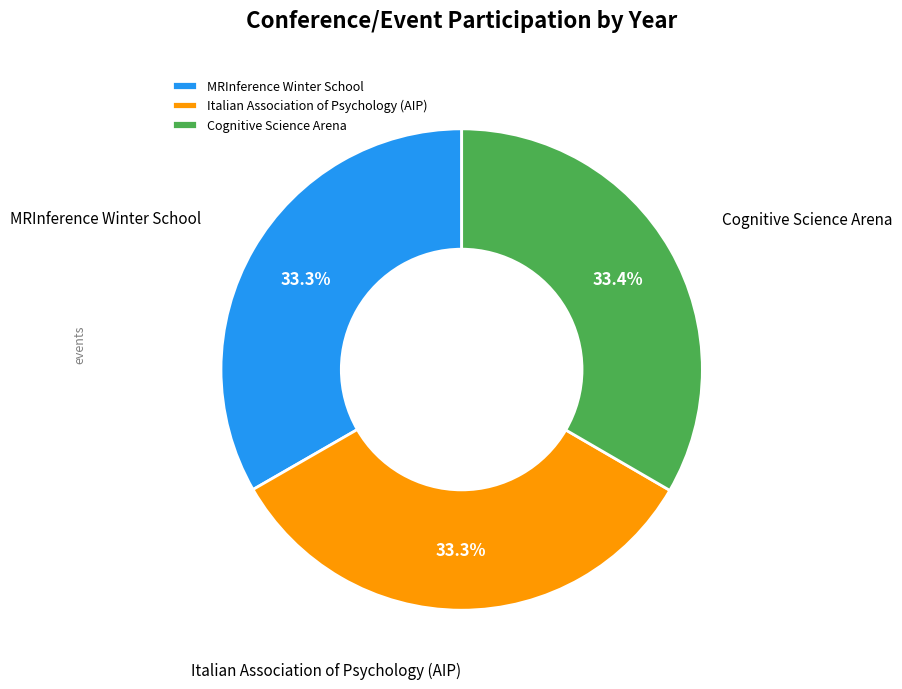

Approximately how many times larger is the value at Italian Association of Psychology (AIP) compared to Cognitive Science Arena?

1.0